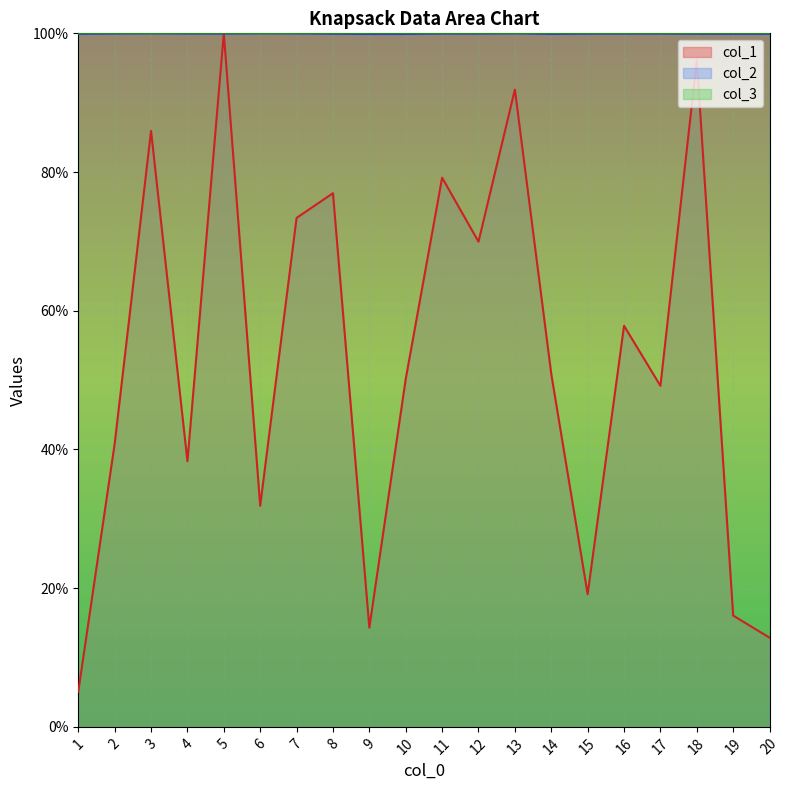

Which has a higher value, 4 or 8?

8